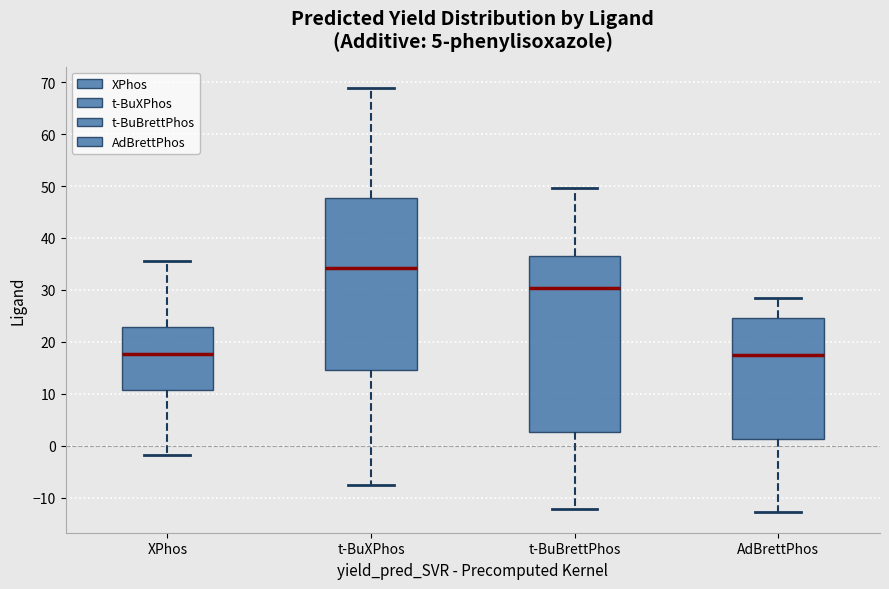

Where does the lower whisker of the box for XPhos end on the y-axis? The values are not printed on the chart, so give them approximately, as read against the axis.

-2